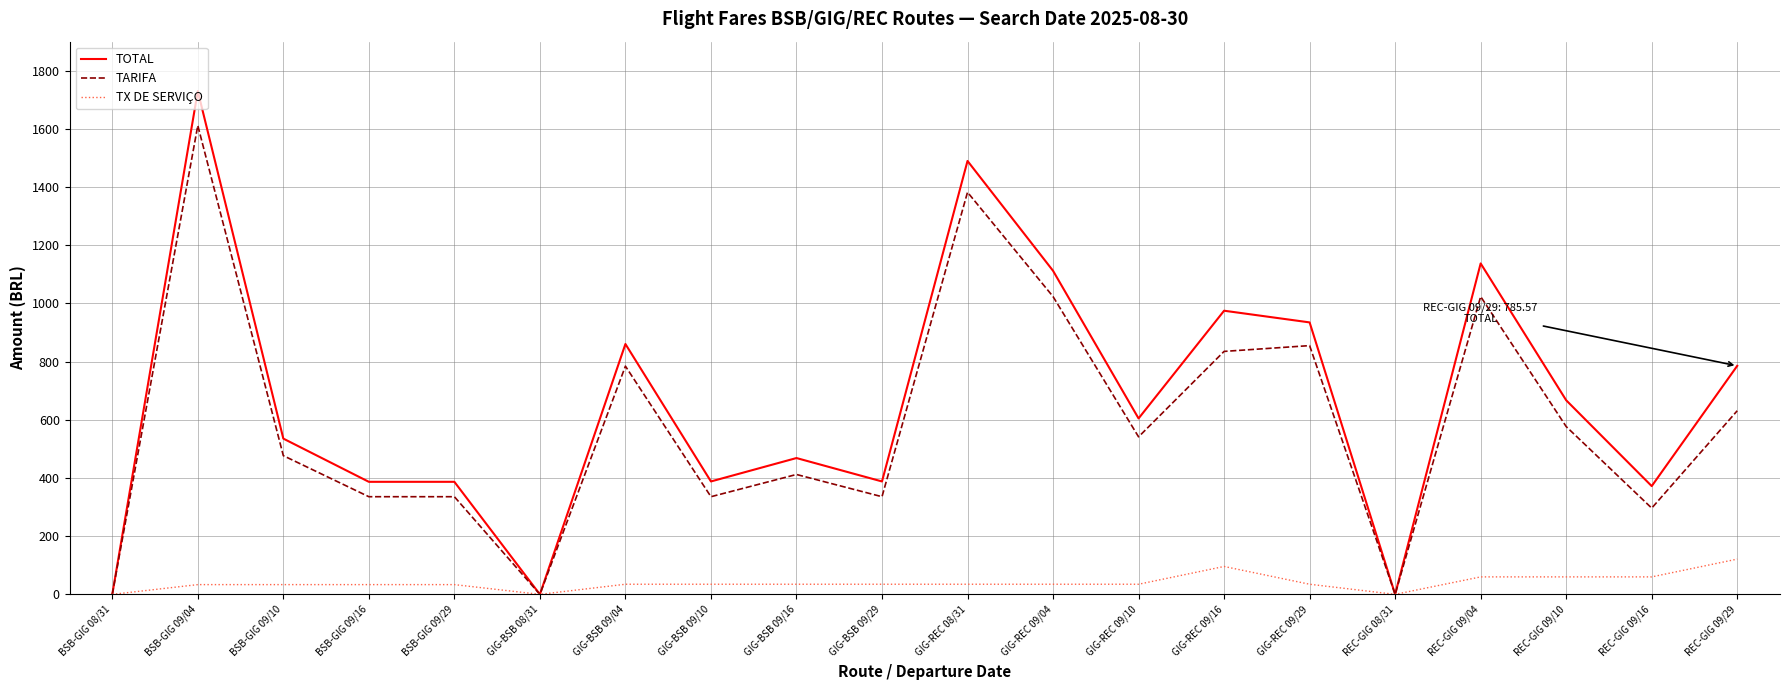

At which category is the sum across all series the highest?

BSB-GIG 09/04